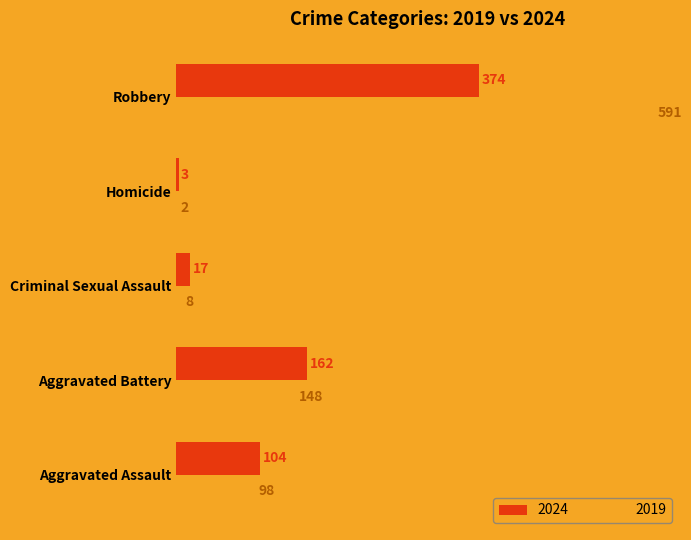

Count the number of categories in the chart.

5